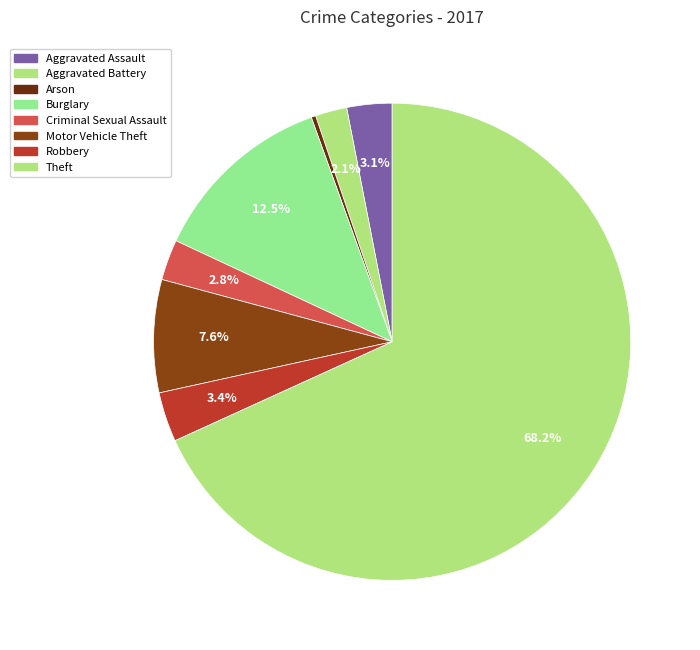

What is the smallest slice in the pie chart?

Arson